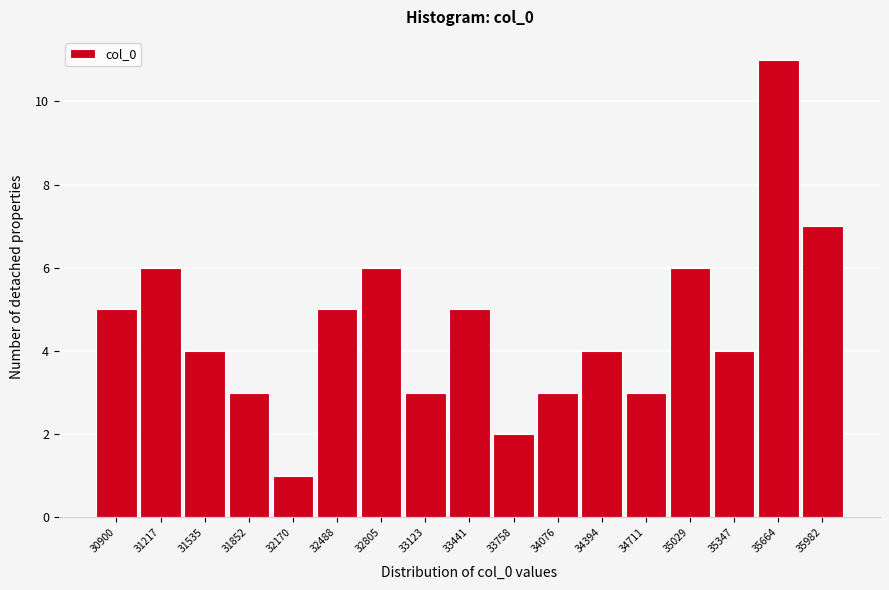

Reading left to right, list all the values displayed in this chart.

30900=5	31217=6	31535=4	31852=3	32170=1	32488=5	32805=6	33123=3	33441=5	33758=2	34076=3	34394=4	34711=3	35029=6	35347=4	35664=11	35982=7